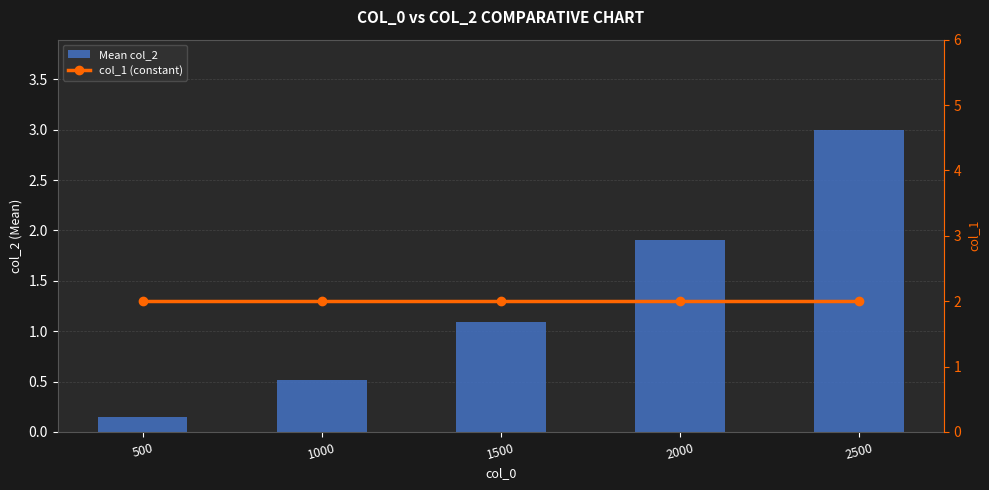

Rank the series by their average value, from highest to lowest.

col_1 (constant), Mean col_2